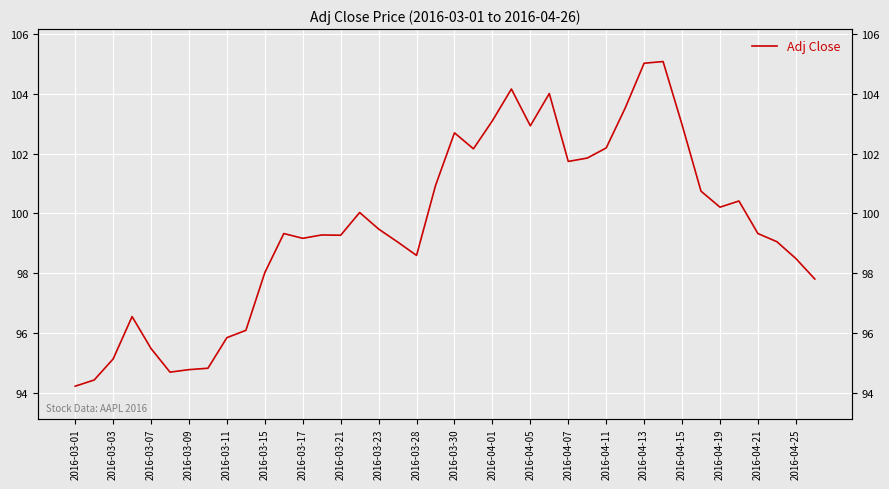

What is the sum of the values at 2016-03-28 and 37?

195.1